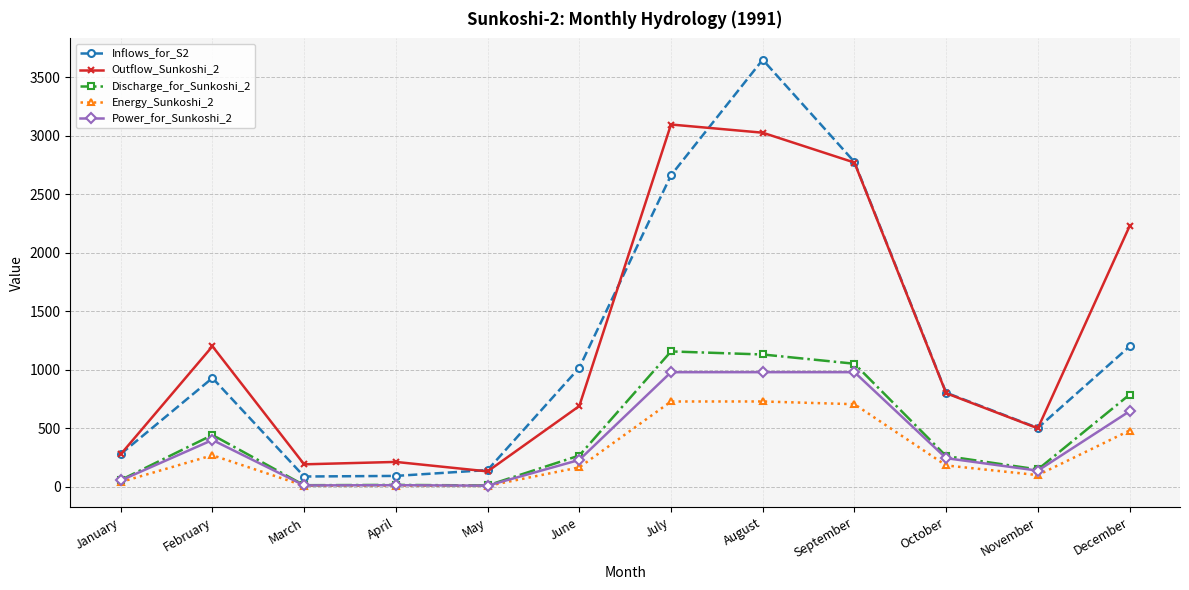

At which label is Outflow_Sunkoshi_2 closest to 1612?

February